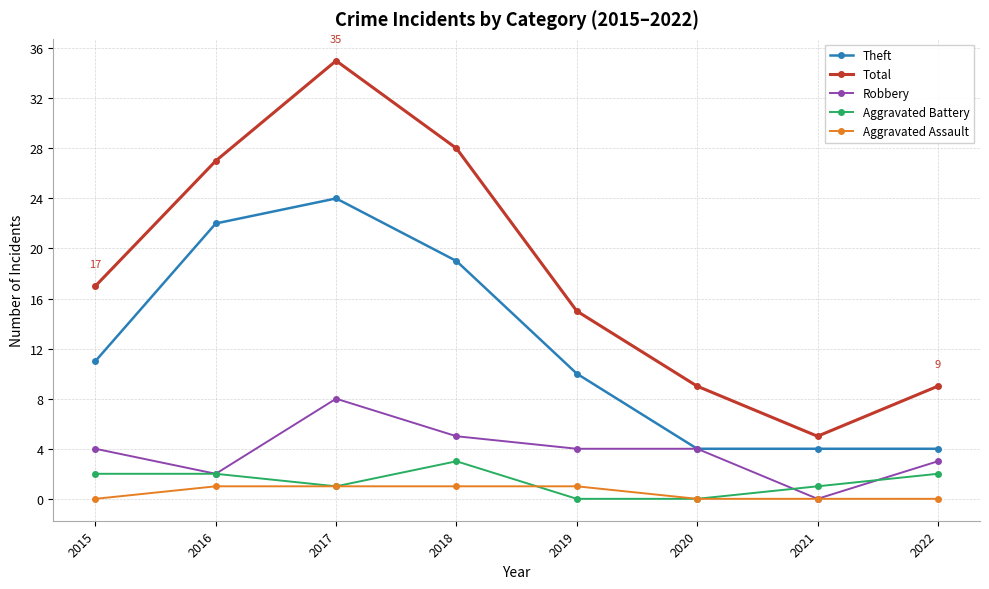

Reading left to right, transcribe all the data shown in this chart.

Theft: 2015=11	2016=22	2017=24	2018=19	2019=10	2020=4	2021=4	2022=4
Total: 2015=17	2016=27	2017=35	2018=28	2019=15	2020=9	2021=5	2022=9
Robbery: 2015=4	2016=2	2017=8	2018=5	2019=4	2020=4	2021=0	2022=3
Aggravated Battery: 2015=2	2016=2	2017=1	2018=3	2019=0	2020=0	2021=1	2022=2
Aggravated Assault: 2015=0	2016=1	2017=1	2018=1	2019=1	2020=0	2021=0	2022=0